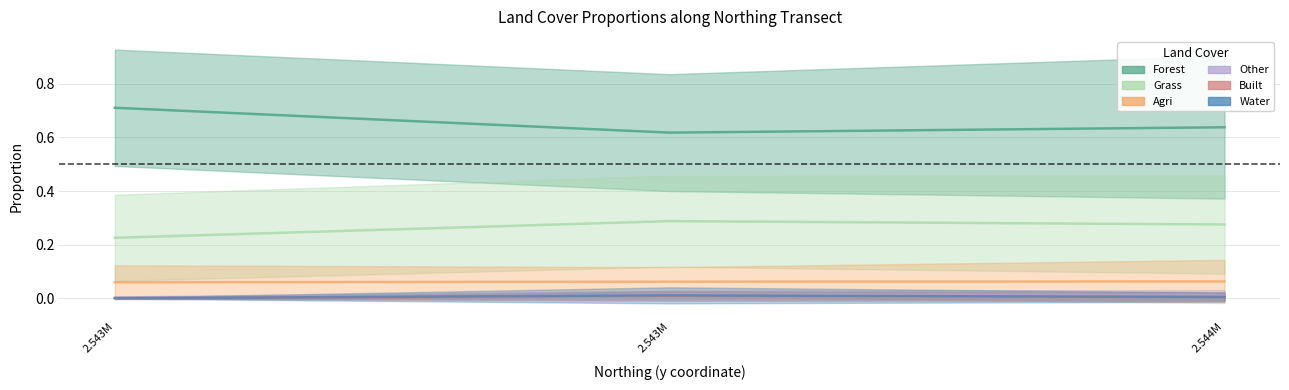

How many lines are shown in the chart?

6